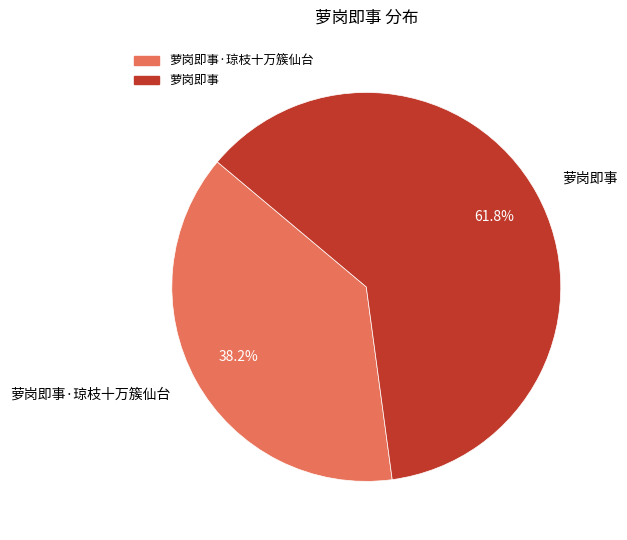

What is the total percentage of 萝岗即事·琼枝十万簇仙台 and 萝岗即事?

100.0%